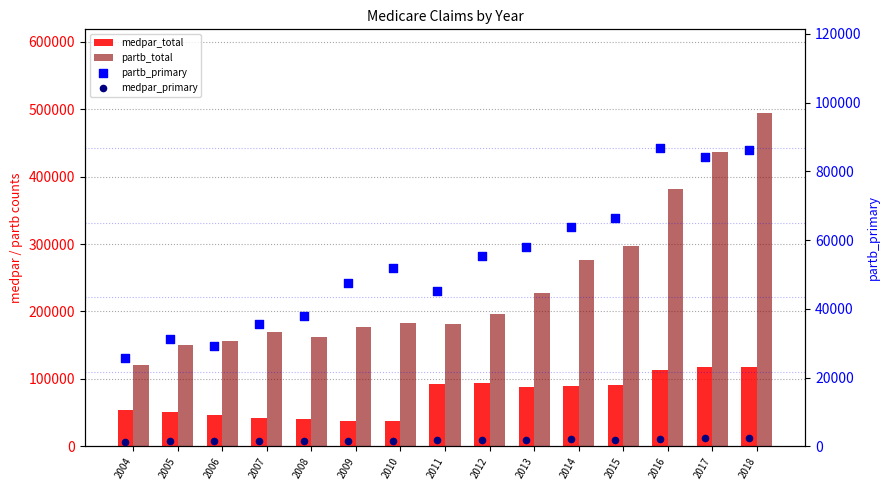

At which category is the sum across all series the highest?

2018